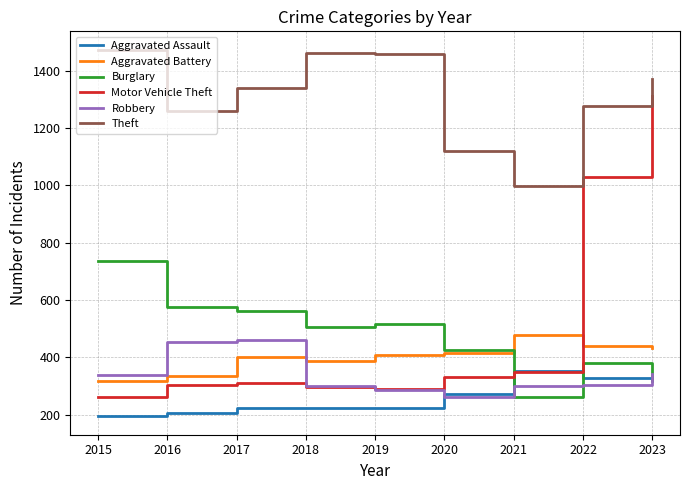

At how many categories does at least one series exceed 281?

9